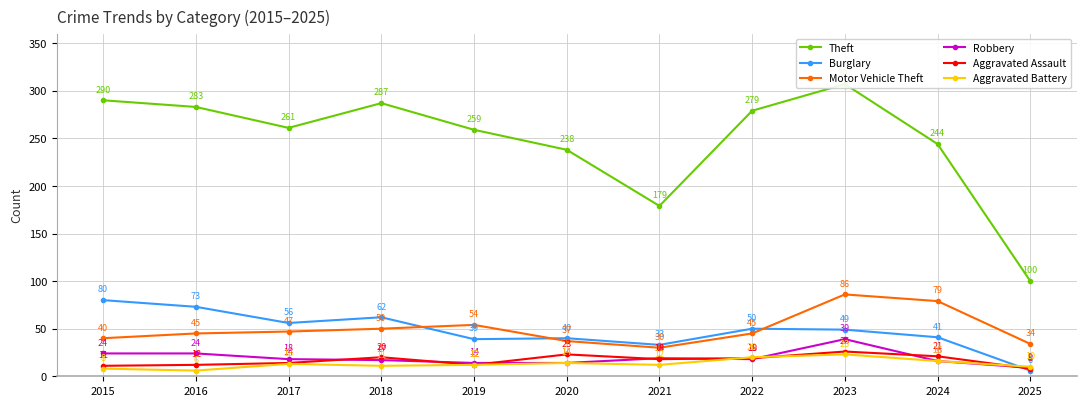

At which label is Theft closest to 203?

2021